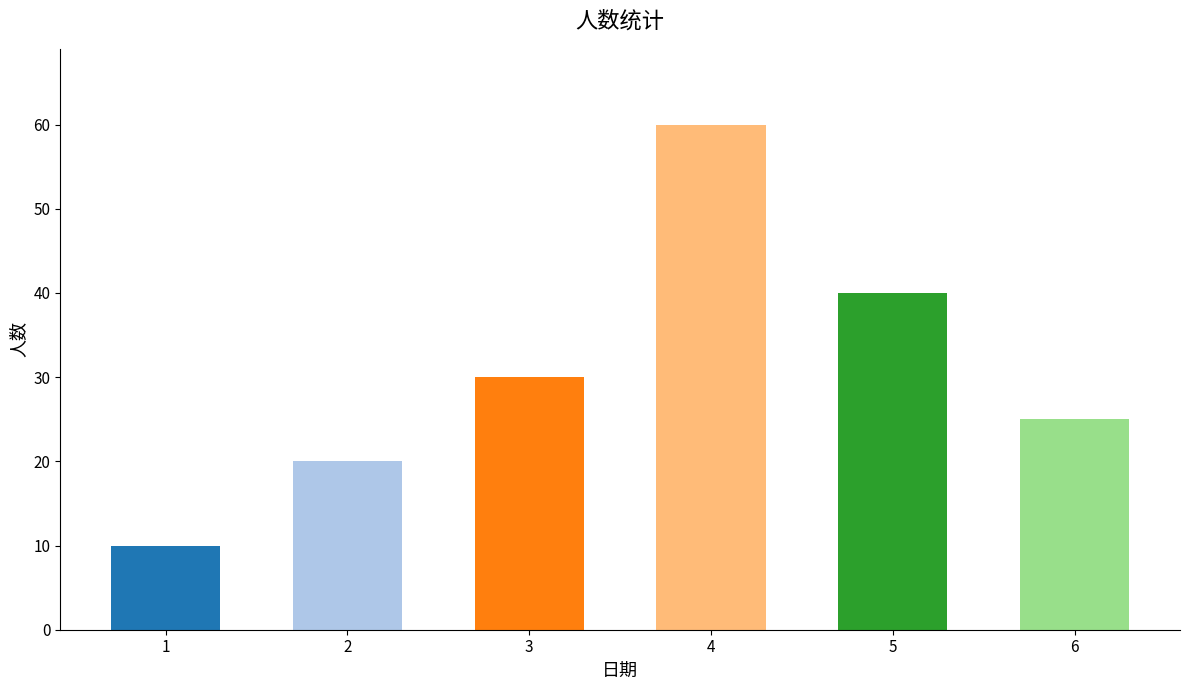

What is the difference between the values at 4 and 1?

50